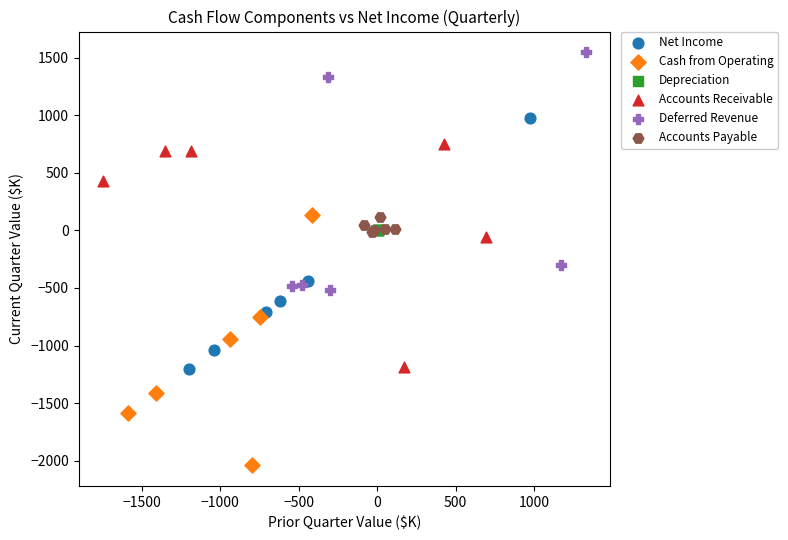

Which series reaches the maximum Y coordinate?

Deferred Revenue